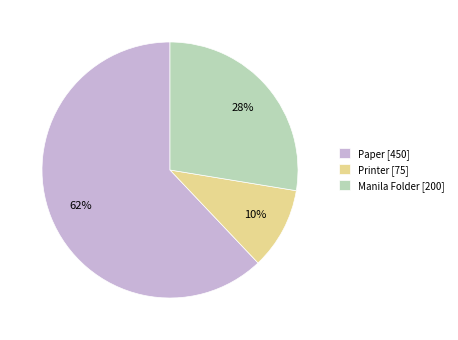

How many segments does this pie chart have?

3